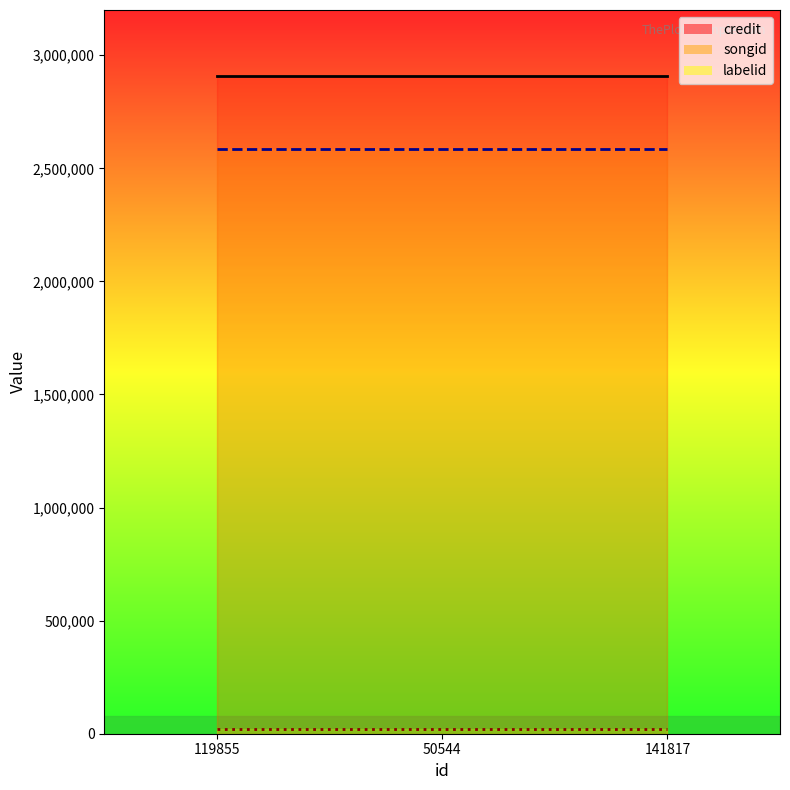

List the series in order of their peak value, lowest first.

labelid, songid, credit